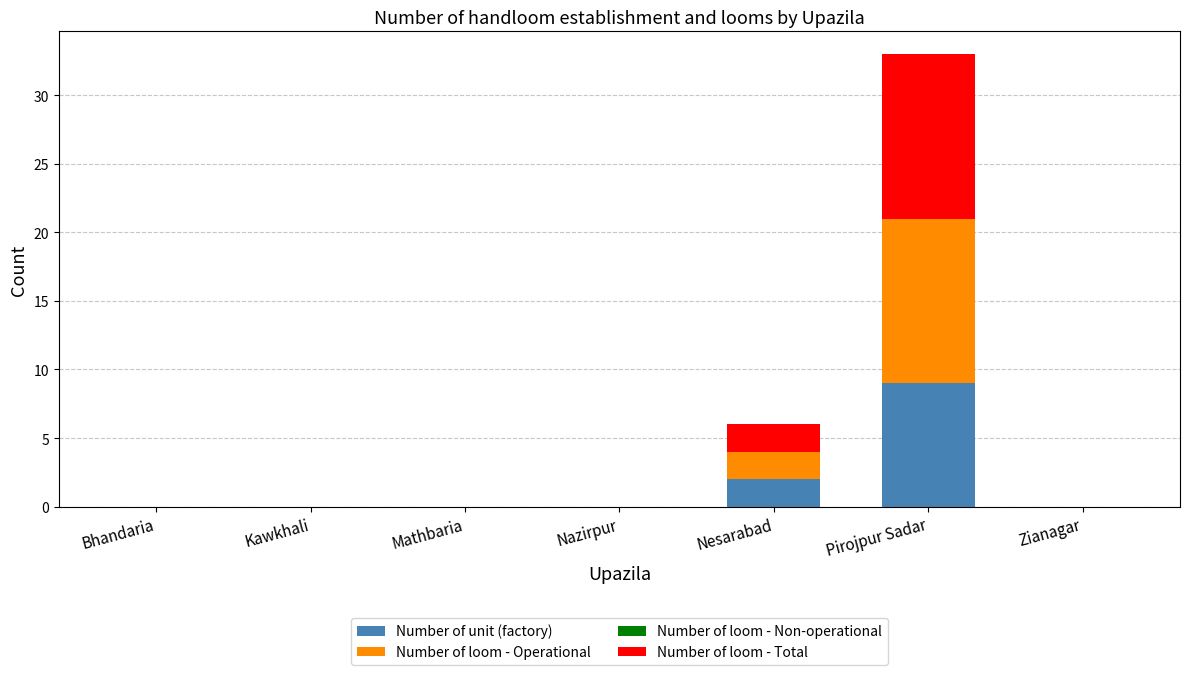

Are the bars horizontal?

No